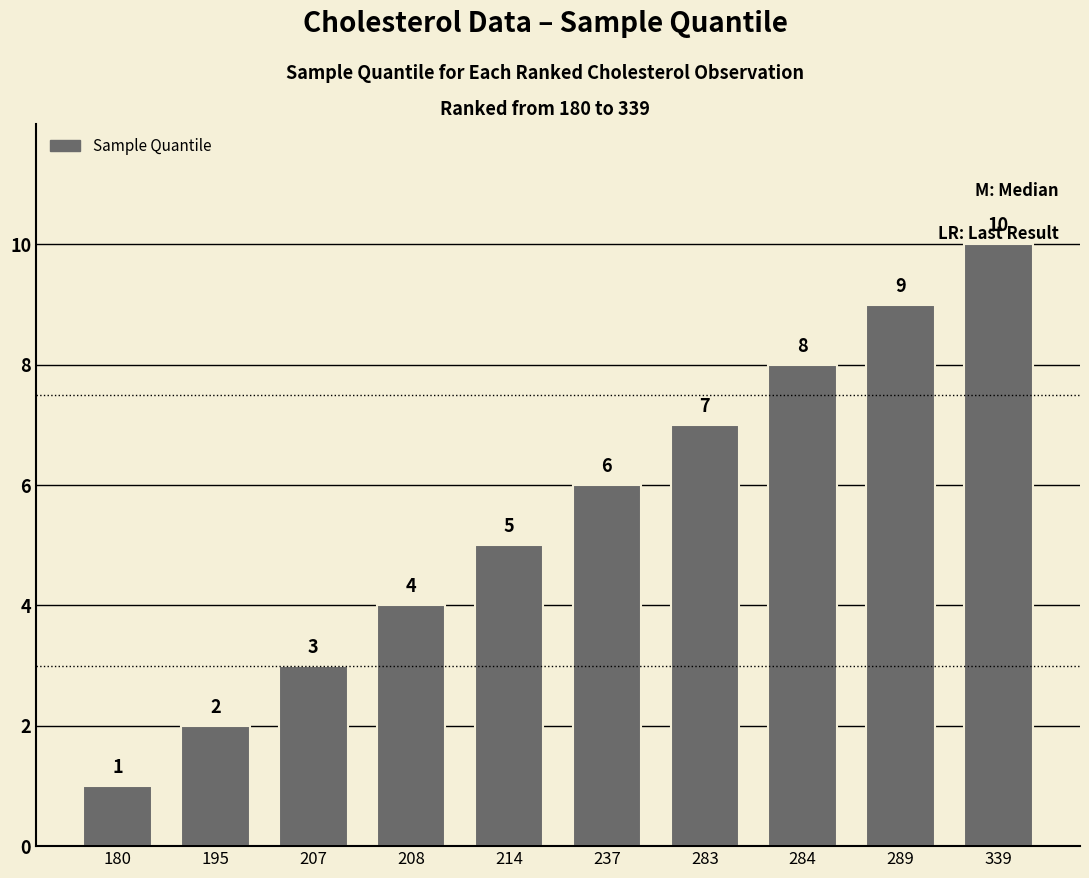

Which has a higher value, 214 or 207?

214